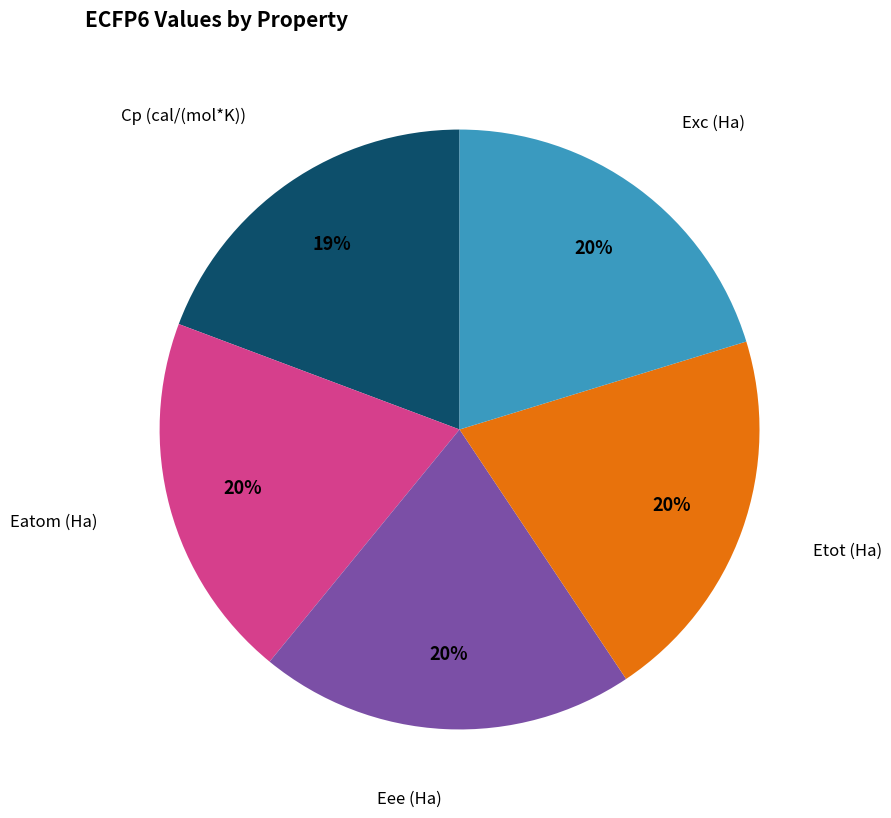

To the nearest percent, what is the difference between the largest and smallest slice percentages?

1%